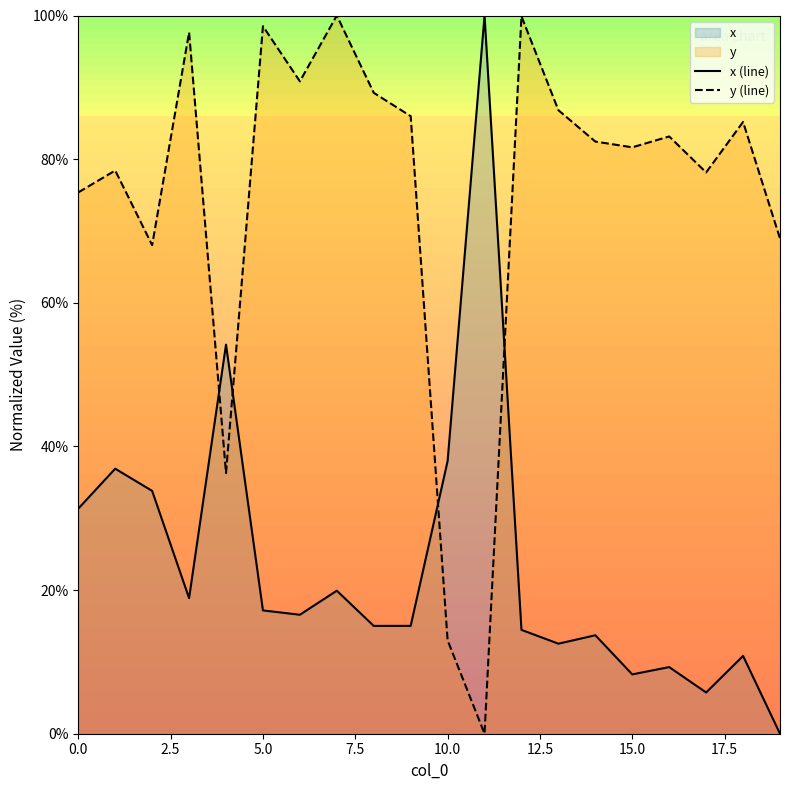

What position from the right is 13?

7